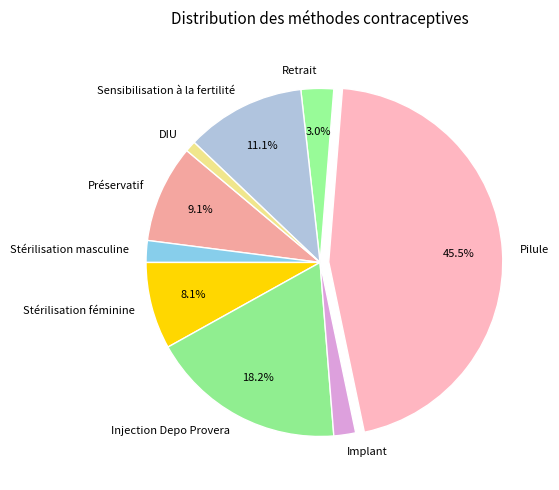

Is it true that Stérilisation féminine is 20% of the pie?

False